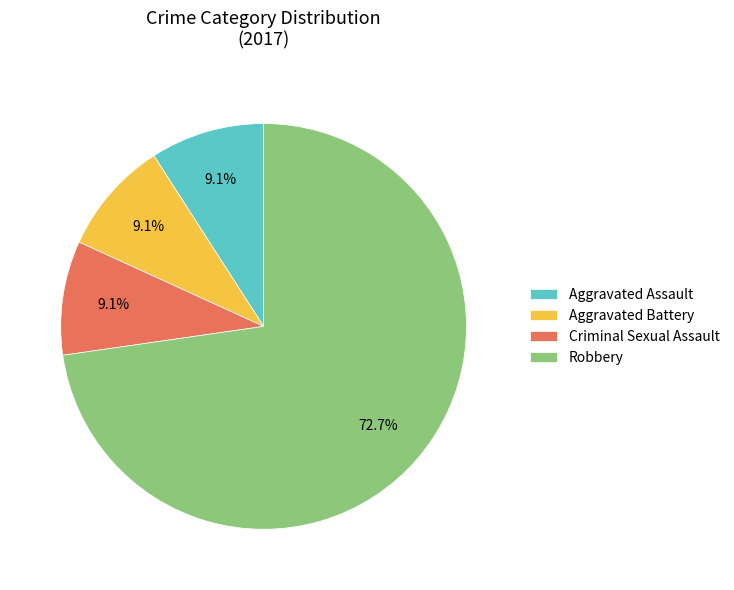

Which category has the biggest portion of the pie?

Robbery